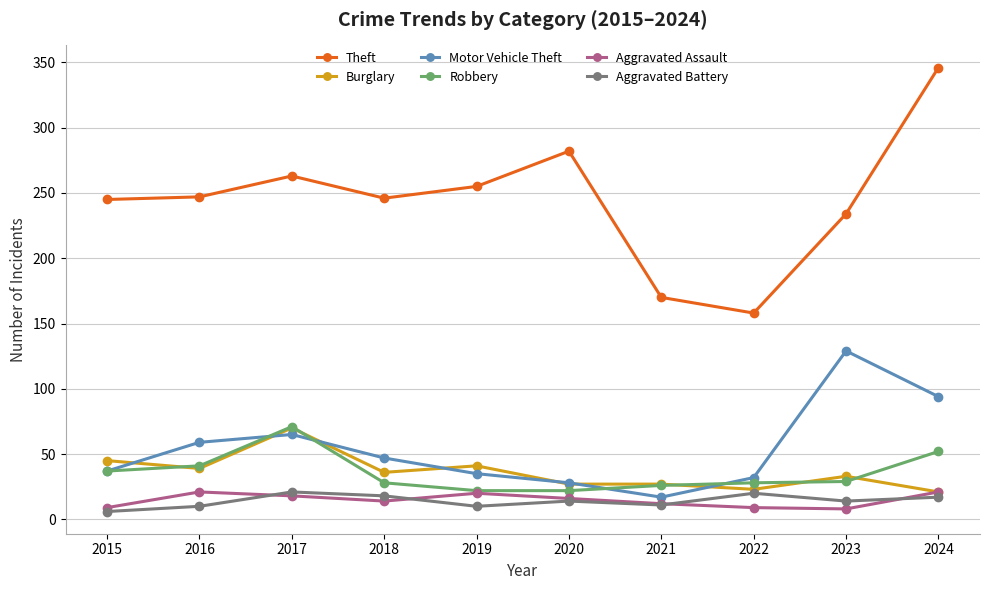

What is the spread (max minus min) of values at 2024?

329